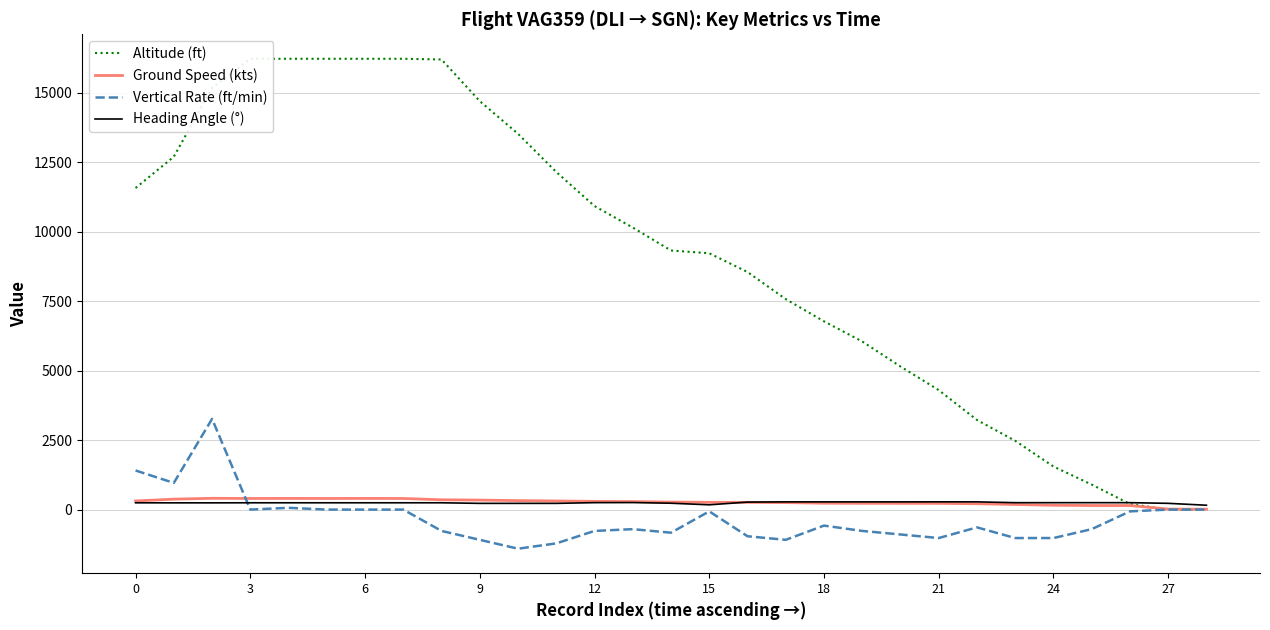

Does the chart have visible grid lines?

Yes